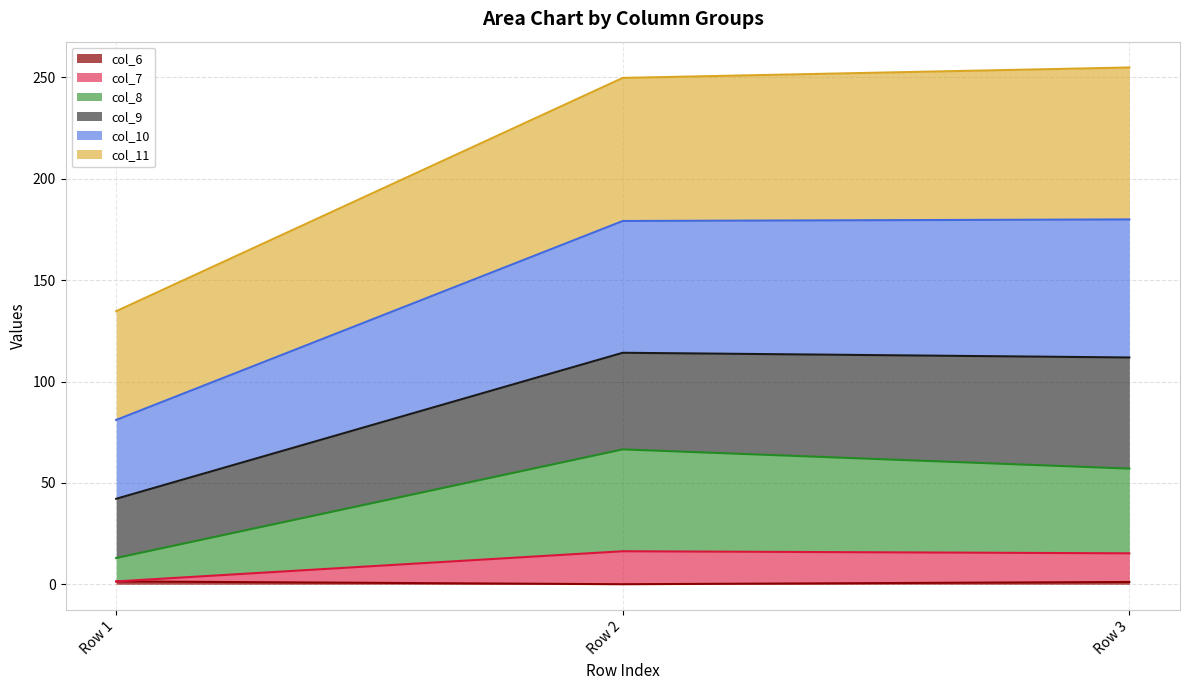

Does the chart display data point markers on the line(s)?

No